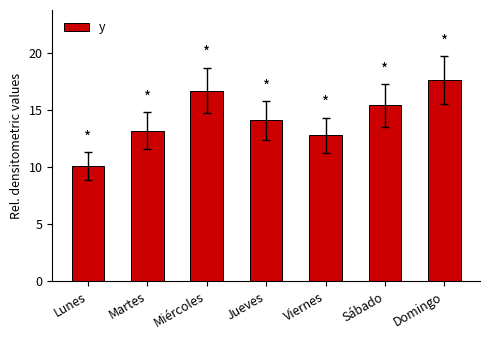

At which label does the data first exceed 14?

Miércoles